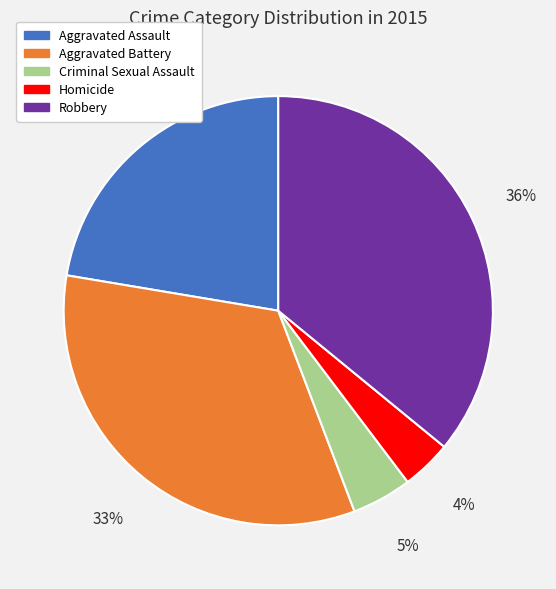

To the nearest percent, what is the combined percentage of Criminal Sexual Assault and Aggravated Battery?

38%